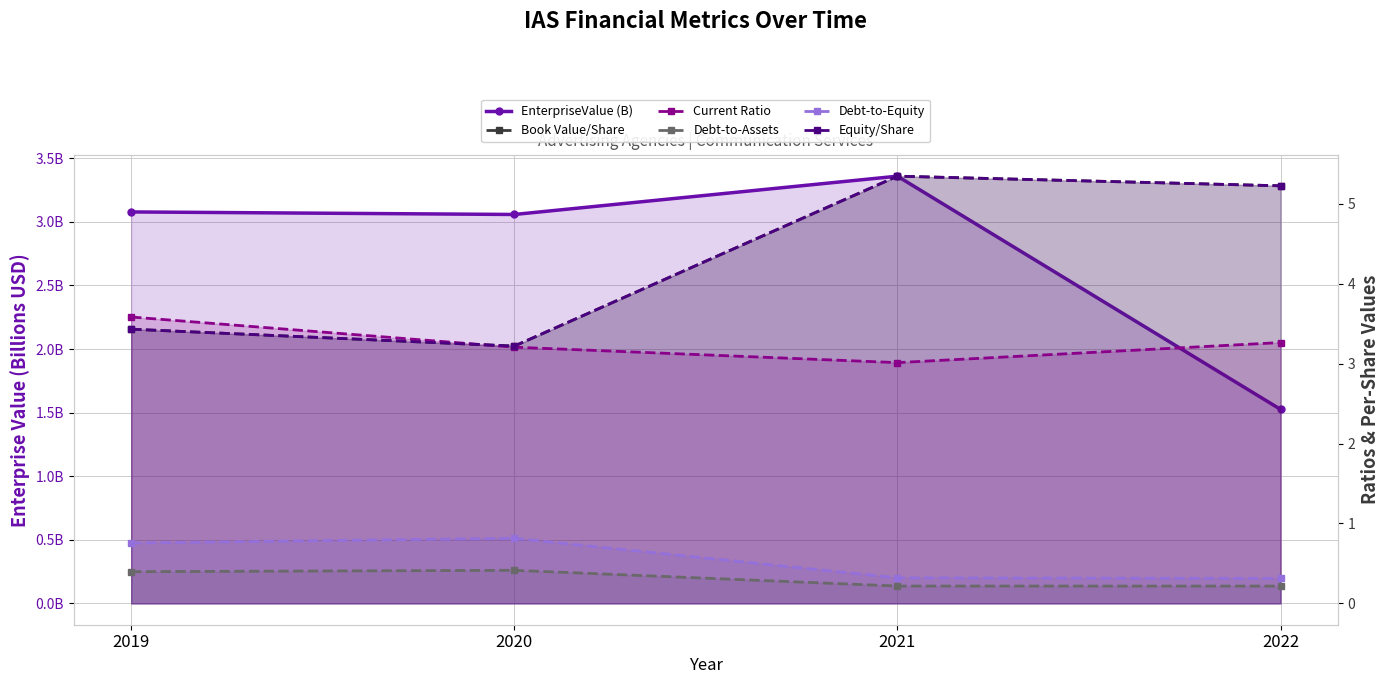

What is the greatest value displayed?

5.3